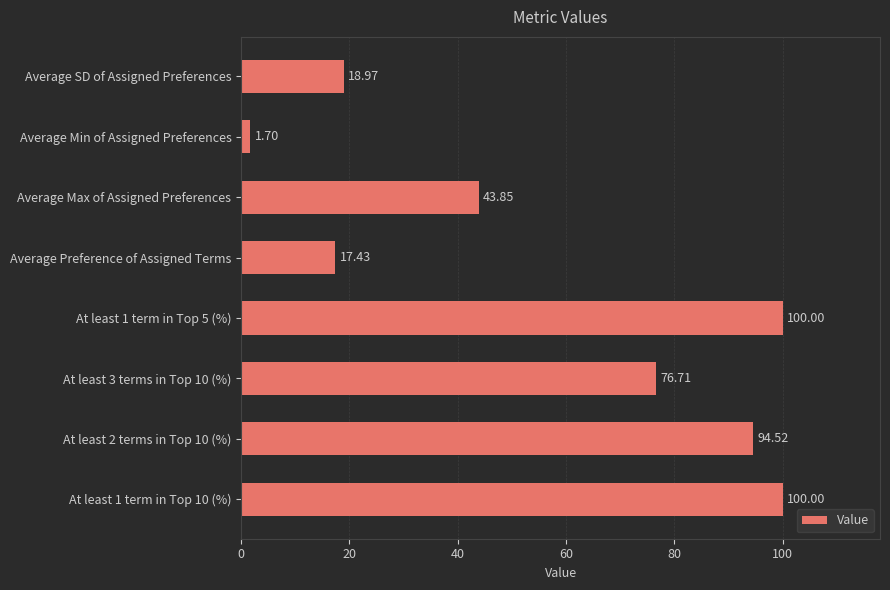

At which category does the chart reach its minimum across all series?

Average Min of Assigned Preferences